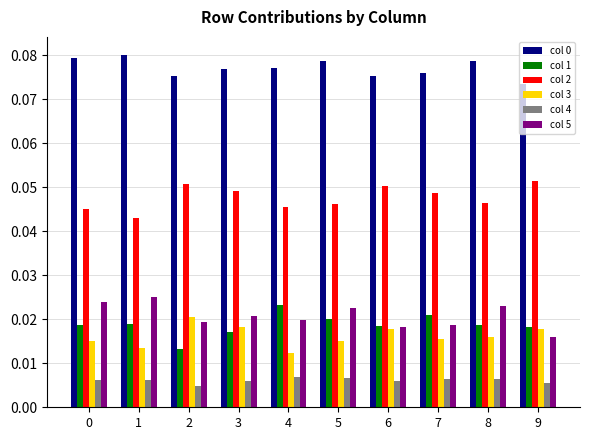

Is the value of col 1 at 4 greater than the value of col 2 at 2?

No